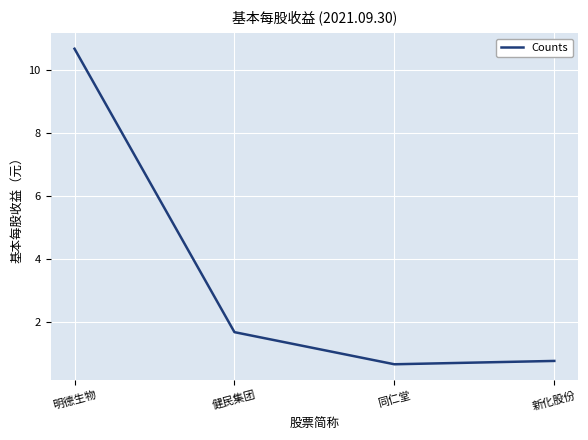

How many interior local valleys (lower than both neighbors) does the data have?

1